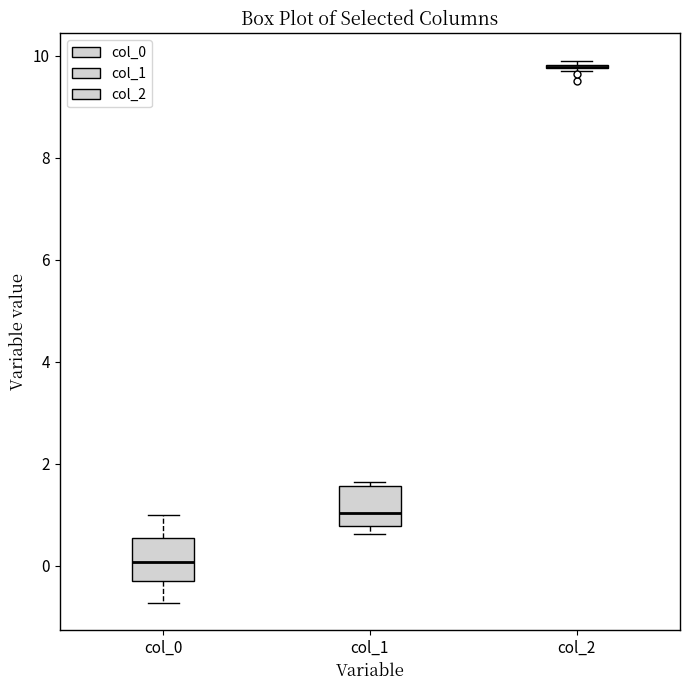

Reading left to right, read every box against the y-axis: the position of its median line, the range the box covers, and the ends of its whiskers. The values are not printed on the chart, so give them approximately, as read against the axis.

col_0: median 0.0, box -0.4 to 0.6, whiskers -0.8 to 1.0
col_1: median 1.0, box 0.8 to 1.6, whiskers 0.6 to 1.6 (just above the box's upper edge)
col_2: box collapsed to a line at 9.8, whiskers 9.6 to 10.0